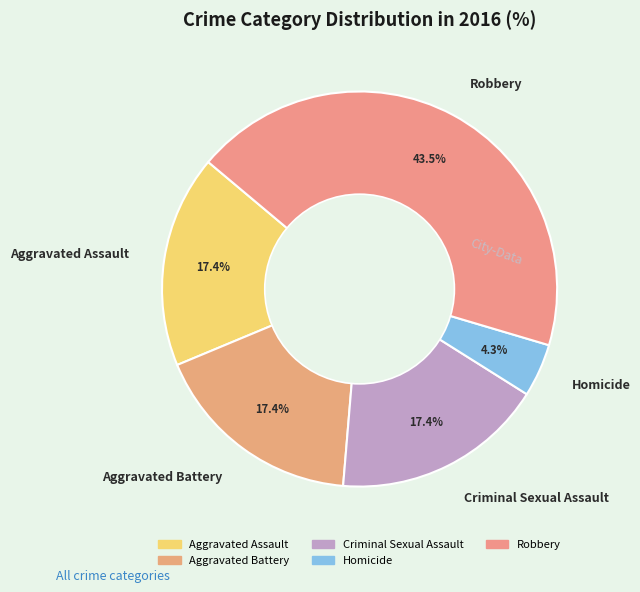

True or false: Robbery accounts for 37% of the total.

False